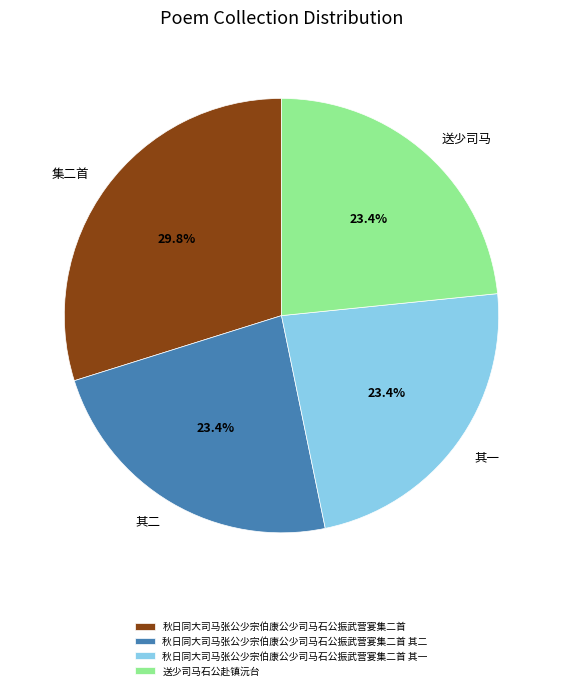

Does 送少司马石公赴镇沅台 represent more than half of the total?

No